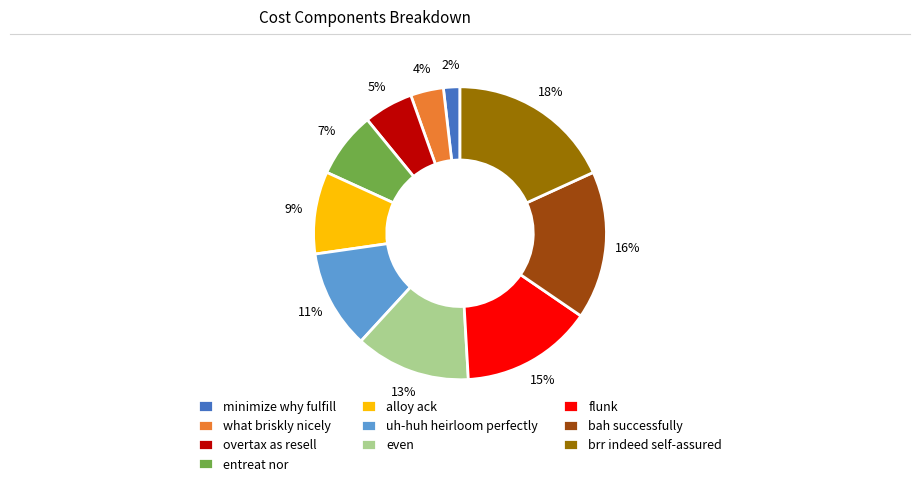

Between what briskly nicely and overtax as resell, which is larger?

overtax as resell